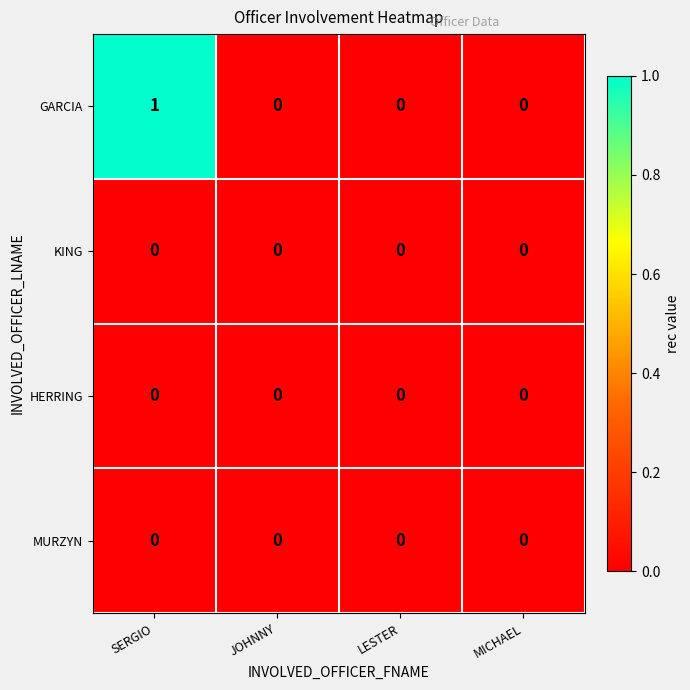

Reading left to right, list all the values displayed in this chart.

GARCIA: 1	0	0	0
KING: 0	0	0	0
HERRING: 0	0	0	0
MURZYN: 0	0	0	0